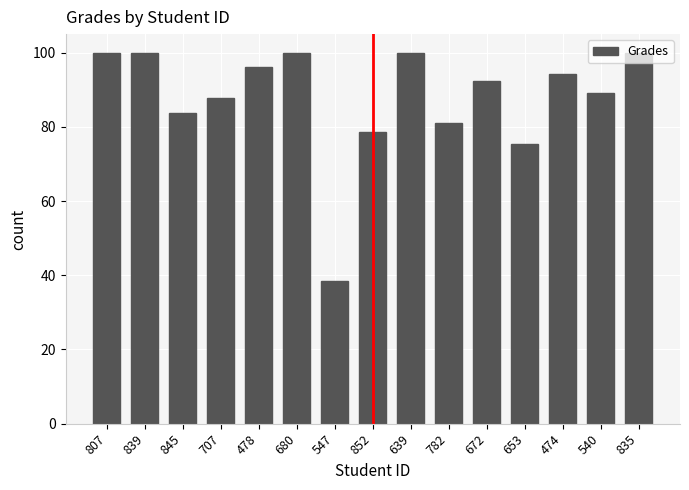

What is the ratio of the value at 653 to the value at 474?

0.8